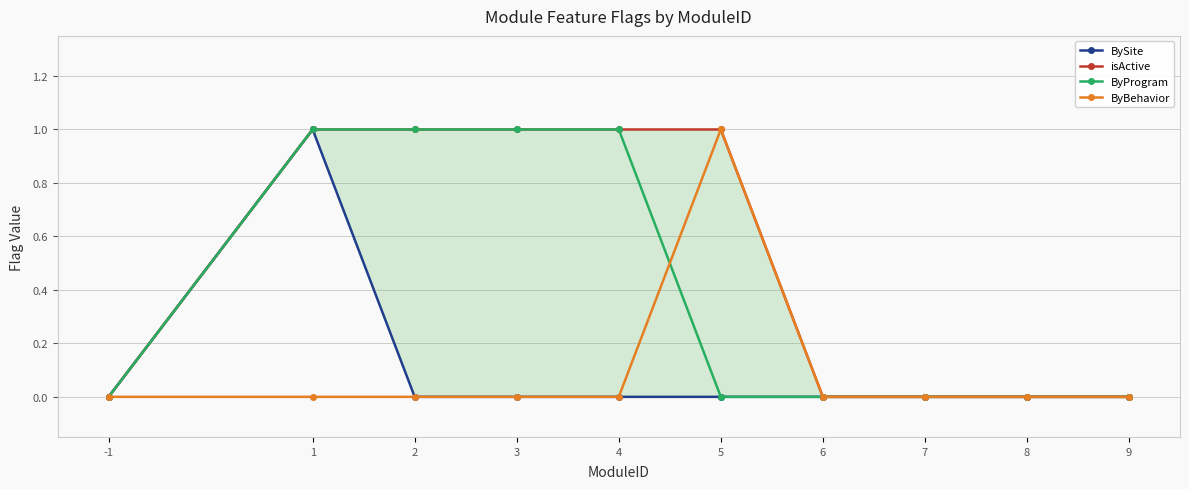

What are all the series names shown in the legend?

BySite, isActive, ByProgram, ByBehavior